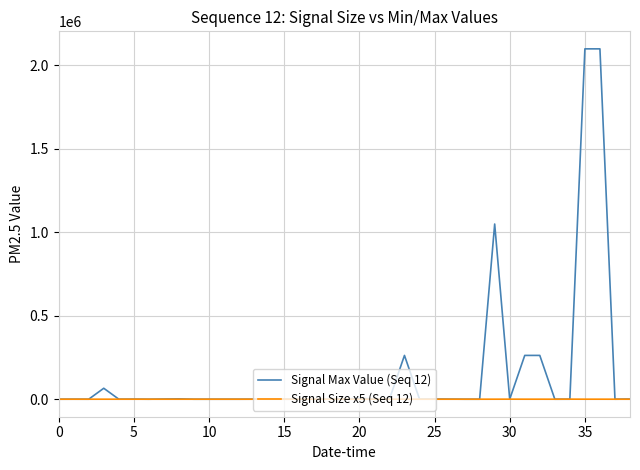

List the series in order of their peak value, highest first.

Signal Max Value (Seq 12), Signal Size x5 (Seq 12)